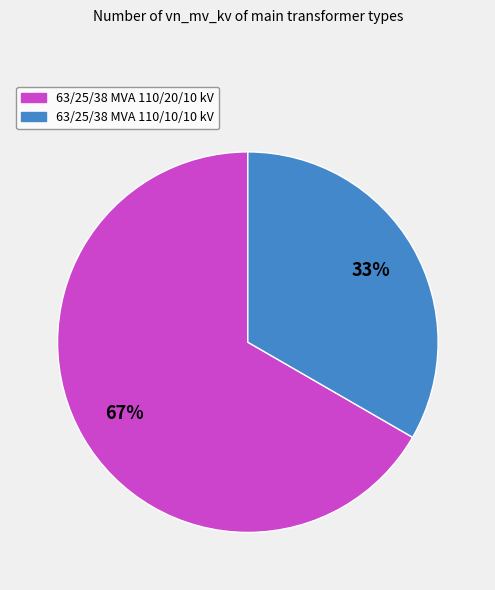

To the nearest percent, what is the combined percentage of 63/25/38 MVA 110/10/10 kV and 63/25/38 MVA 110/20/10 kV?

100%